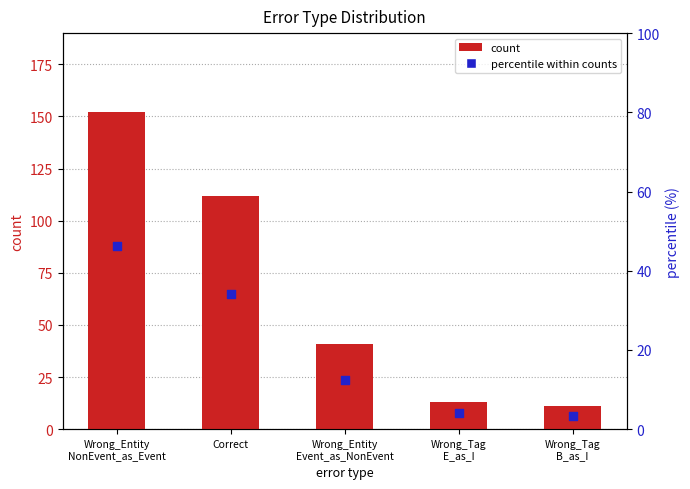

What is the total value across all series at Wrong_Entity
Event_as_NonEvent?

53.5